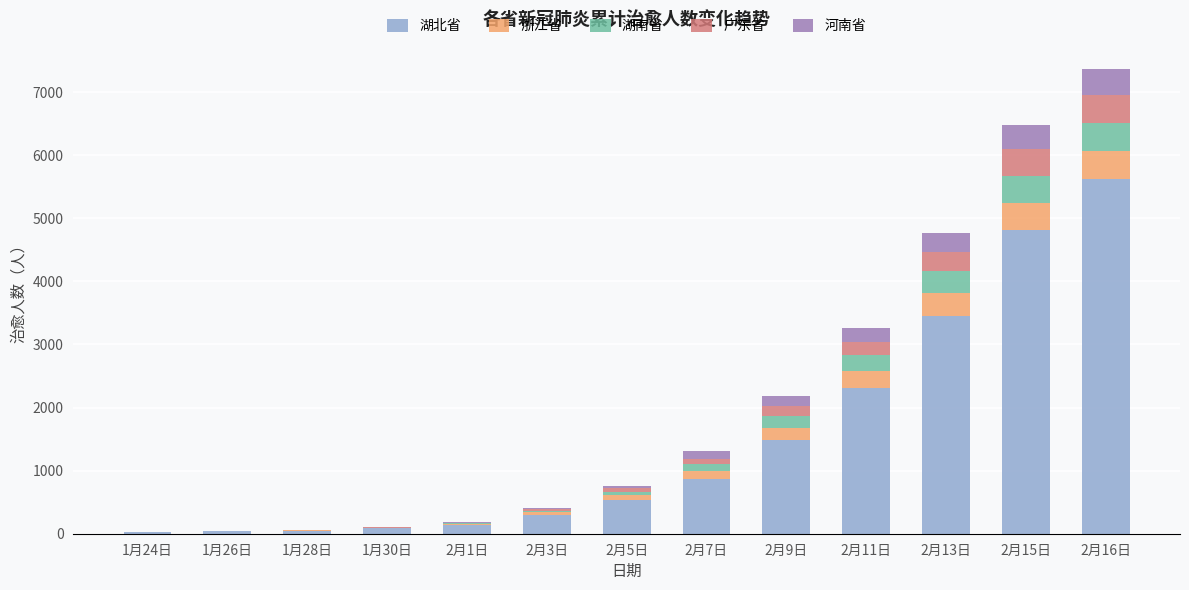

At which category is the sum across all series the highest?

2月16日